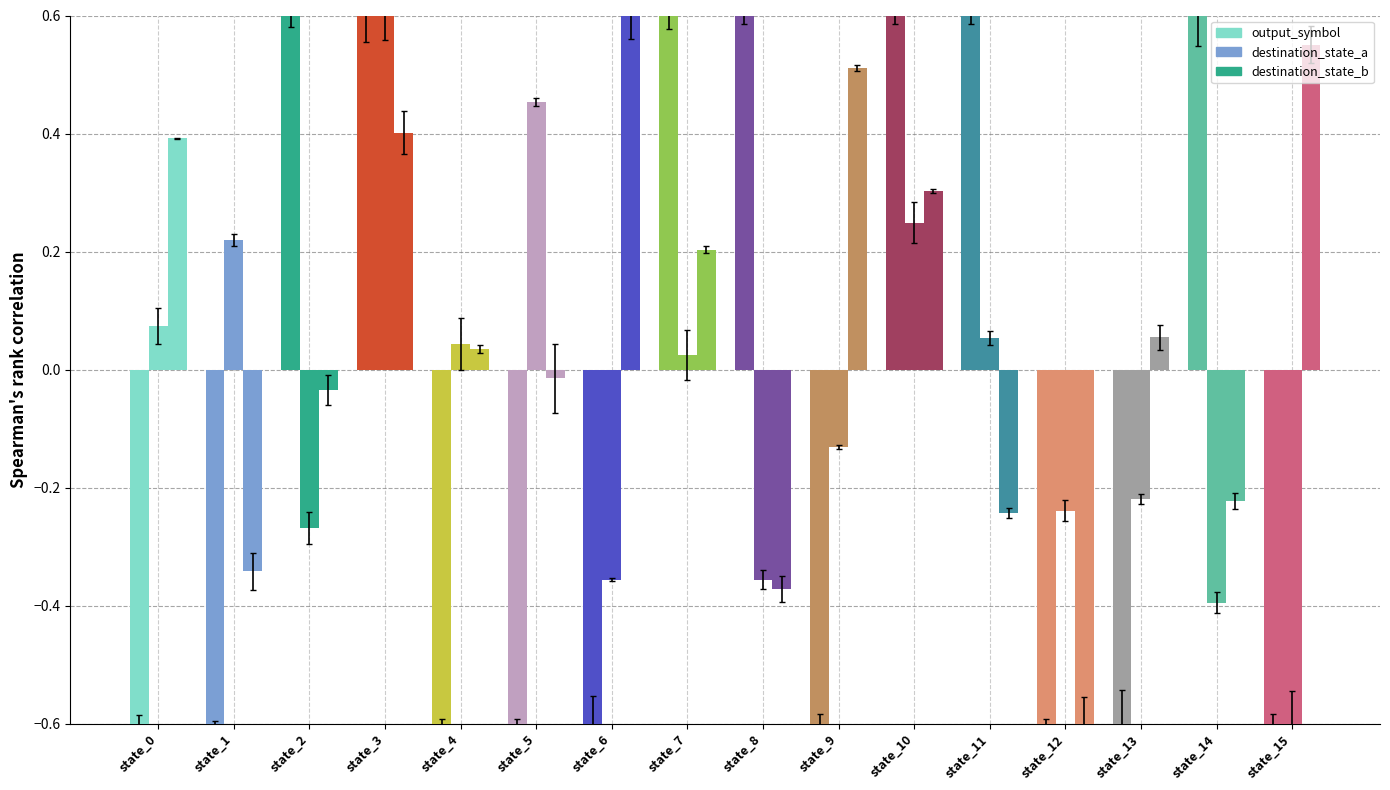

What is the difference between the destination_state_b values at state_7 and state_11?

0.4